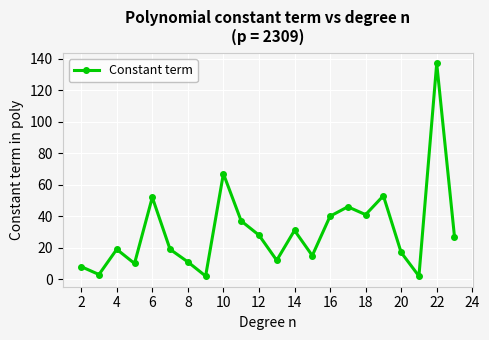

What is the greatest value displayed?

137